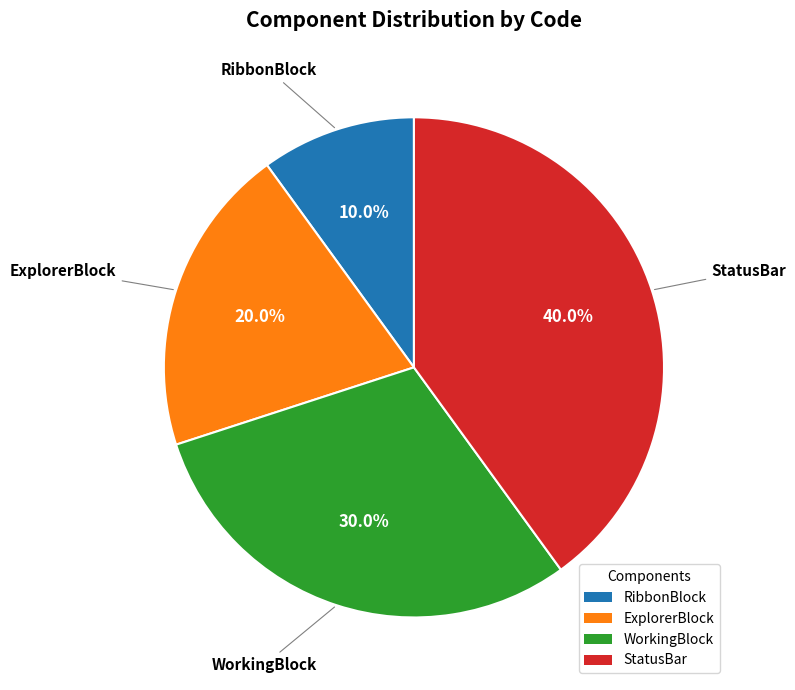

Rank the categories by value from lowest to highest.

RibbonBlock, ExplorerBlock, WorkingBlock, StatusBar